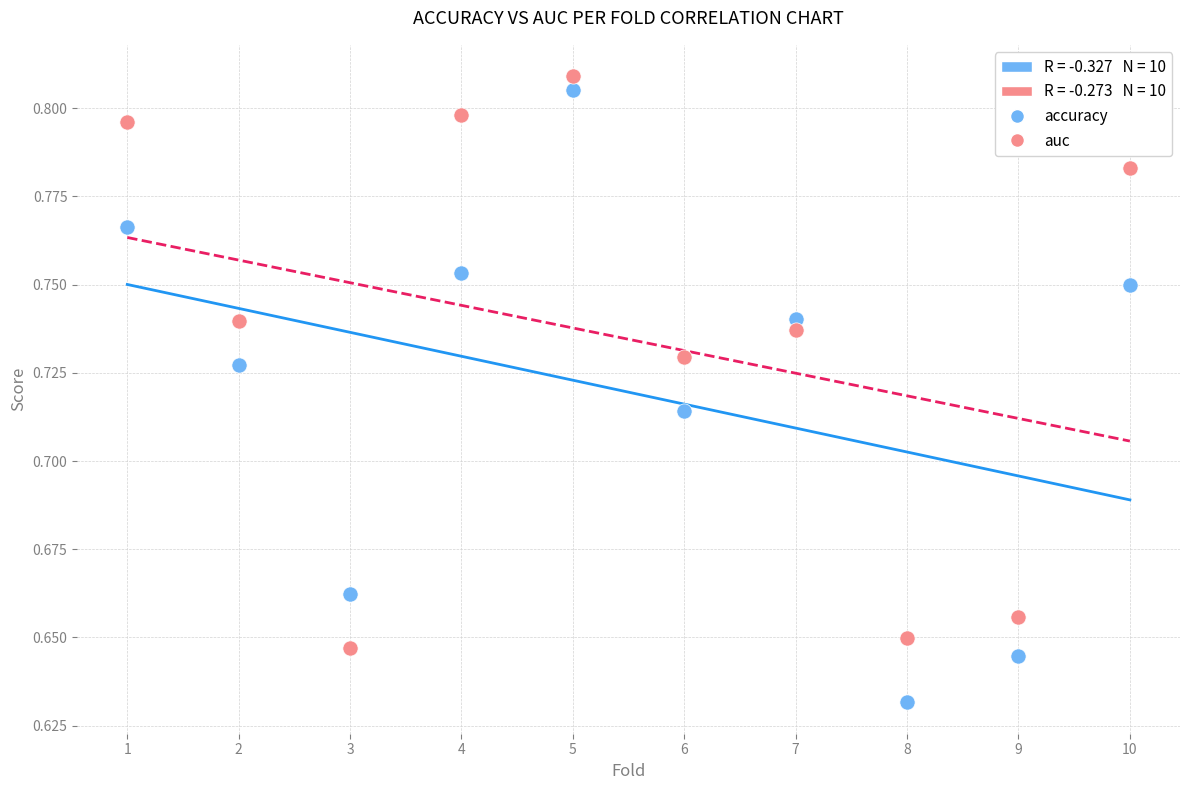

Which series has the widest spread of Y values?

accuracy